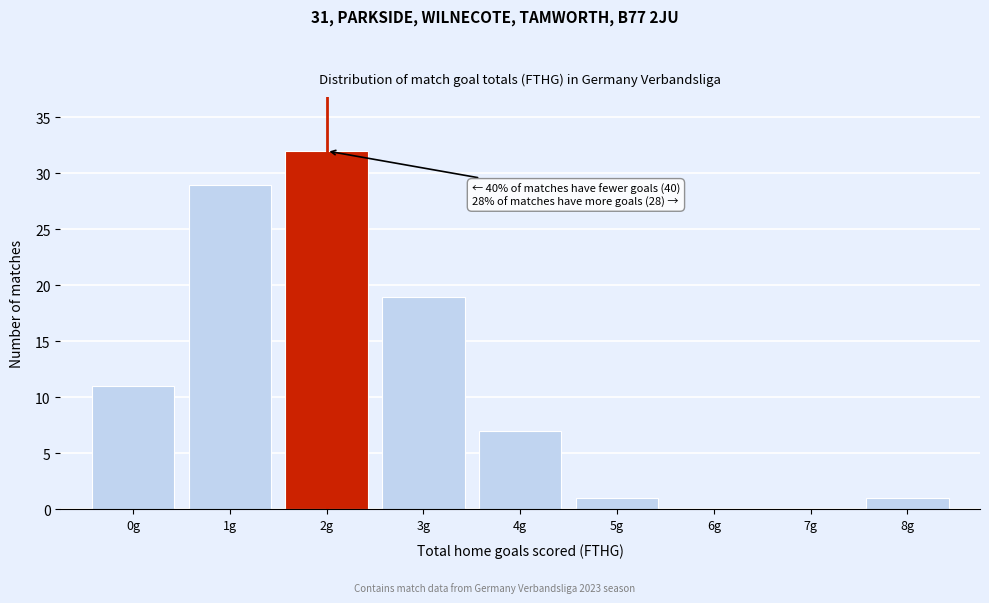

Over which range of the x-axis is the bar tallest?

1.5 to 2.5